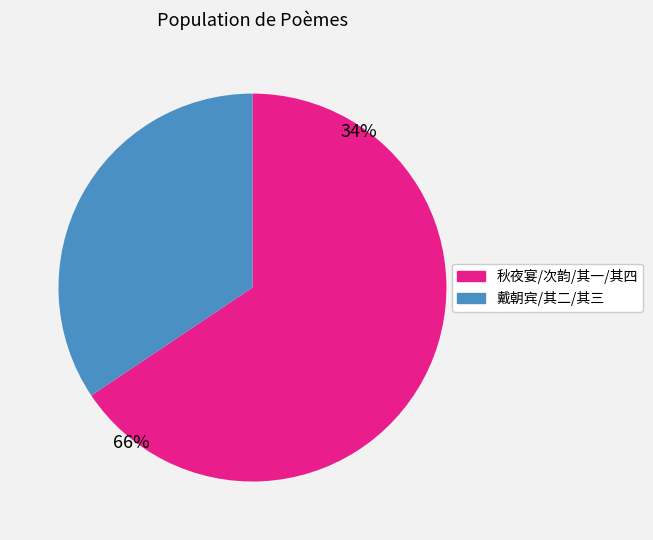

Is there any slice that represents more than half of the pie?

Yes